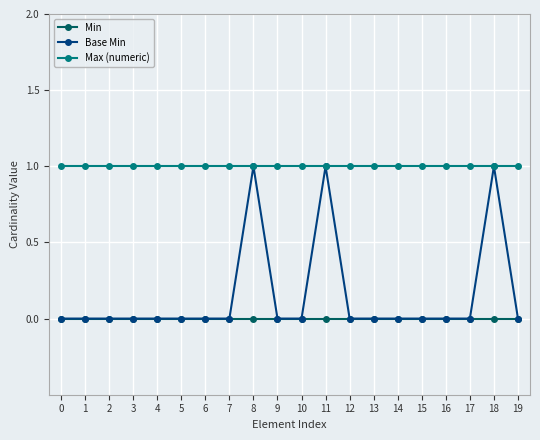

What is the average value of the Max (numeric) series?

1